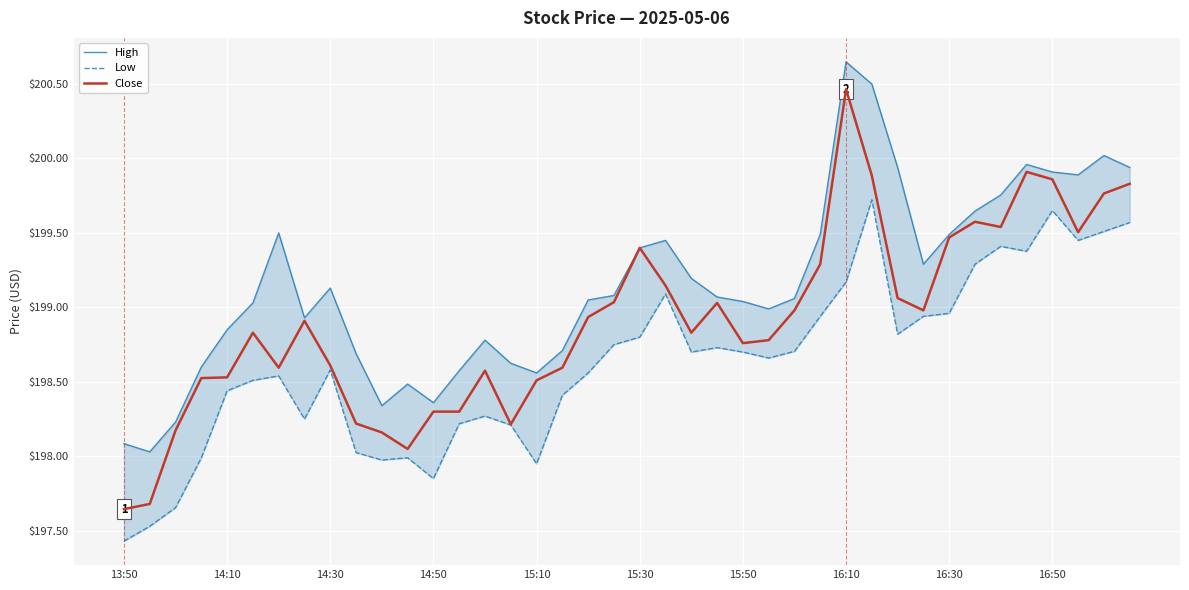

The Close series shows 199.4 at 15:30. True or false?

True